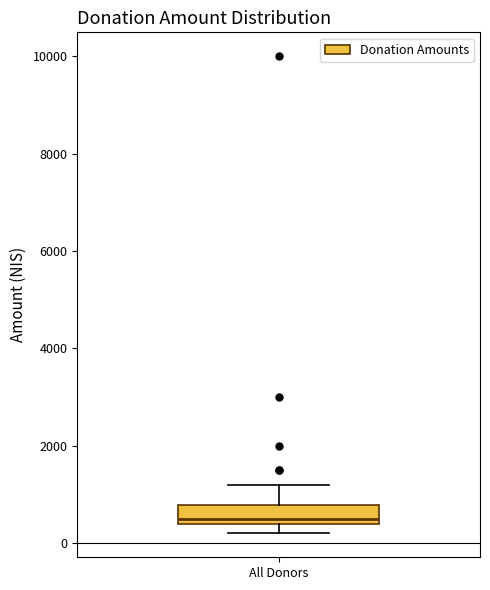

Read this box plot against the y-axis: the position of the median line, the range covered by the box, and the ends of both whiskers. The values are not printed on the chart, so give them approximately, as read against the axis.

median 600, box 400 to 800, whiskers 200 to 1200